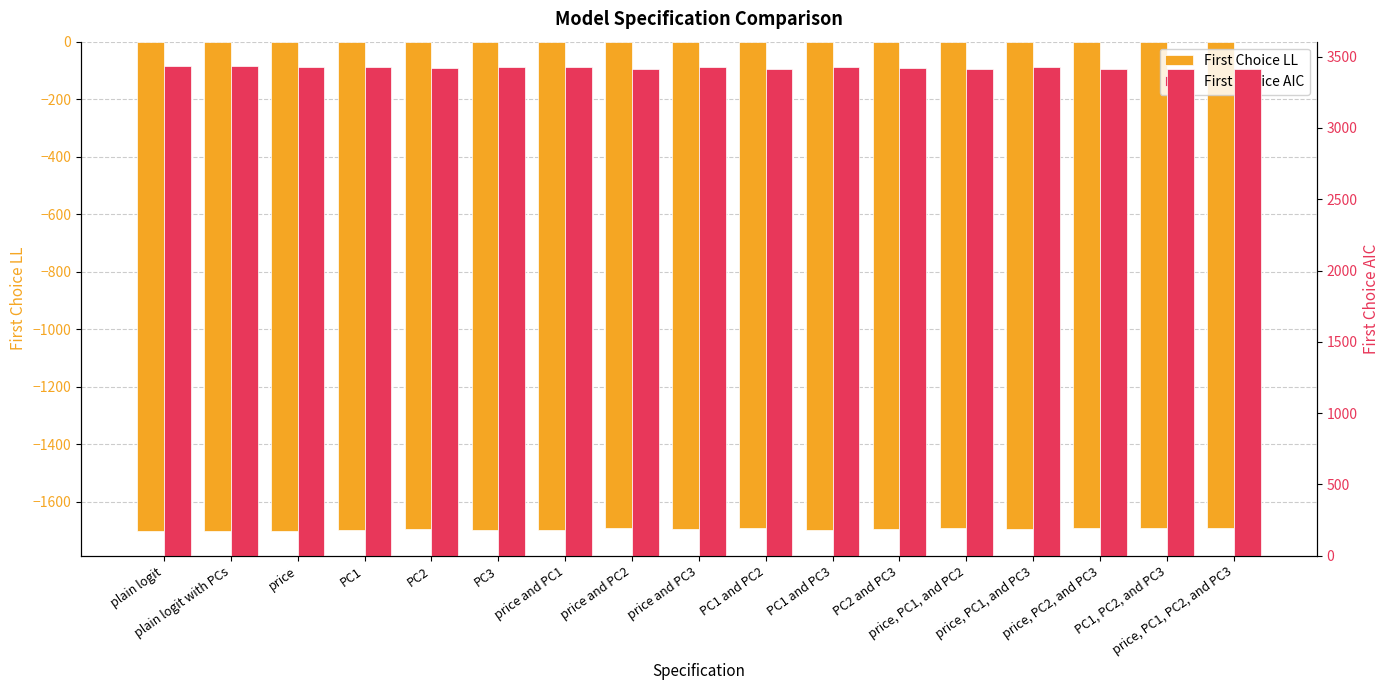

How many data points in First Choice LL are above -1695?

7